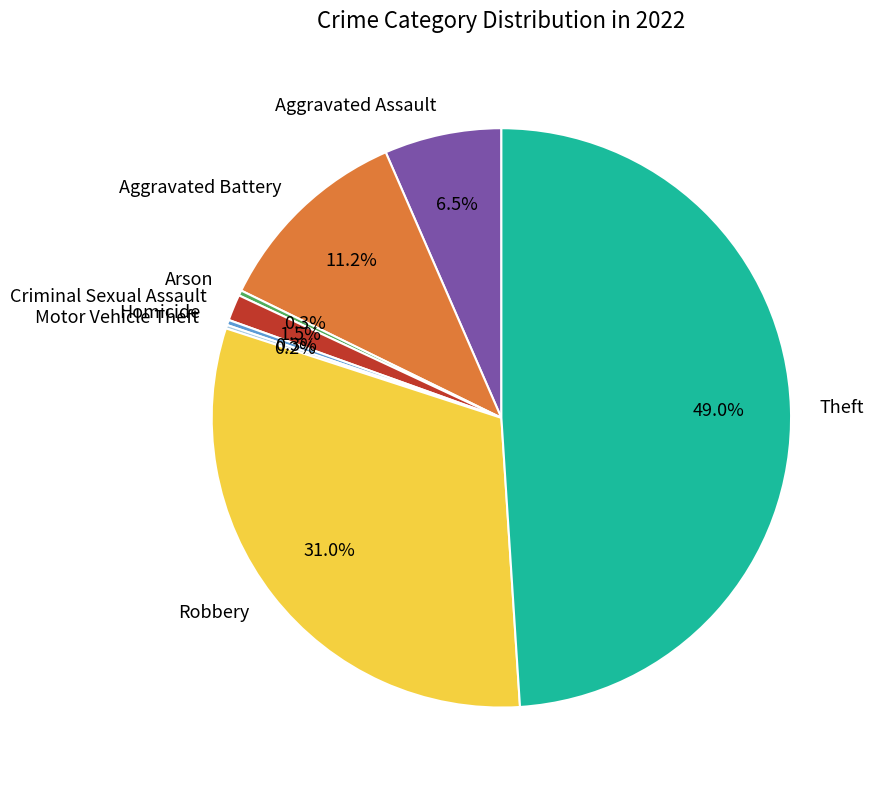

To the nearest percent, what percentage of the pie is Aggravated Battery?

11%